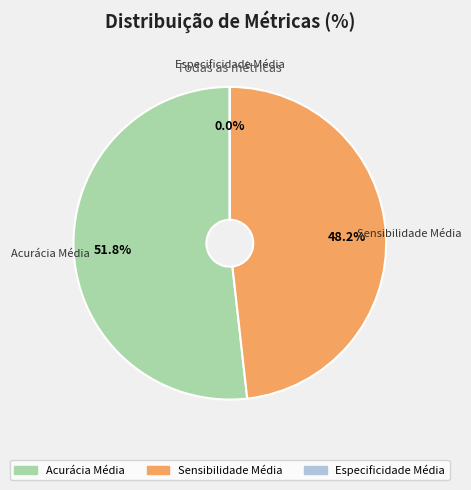

Which has a higher value, Acurácia Média or Sensibilidade Média?

Acurácia Média